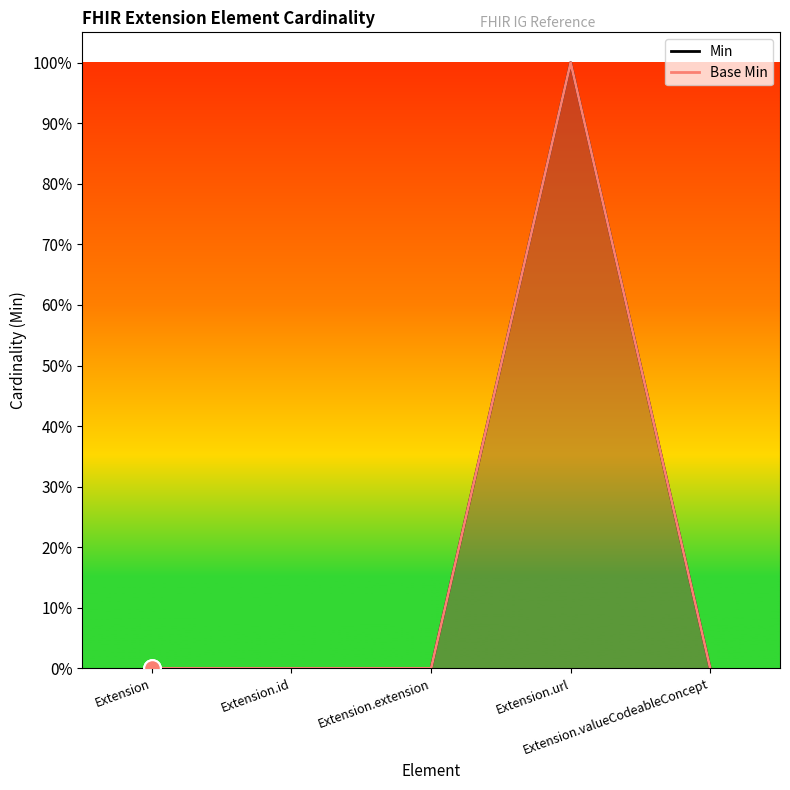

Which category has the lowest value in the Min series?

Extension